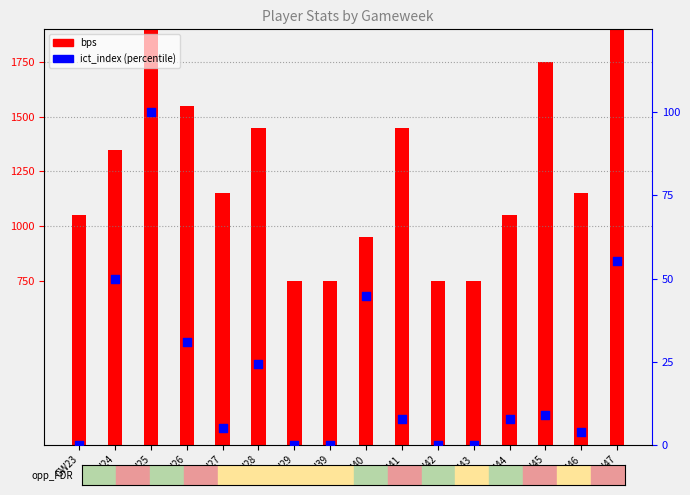

At how many categories does at least one series exceed 303?

16